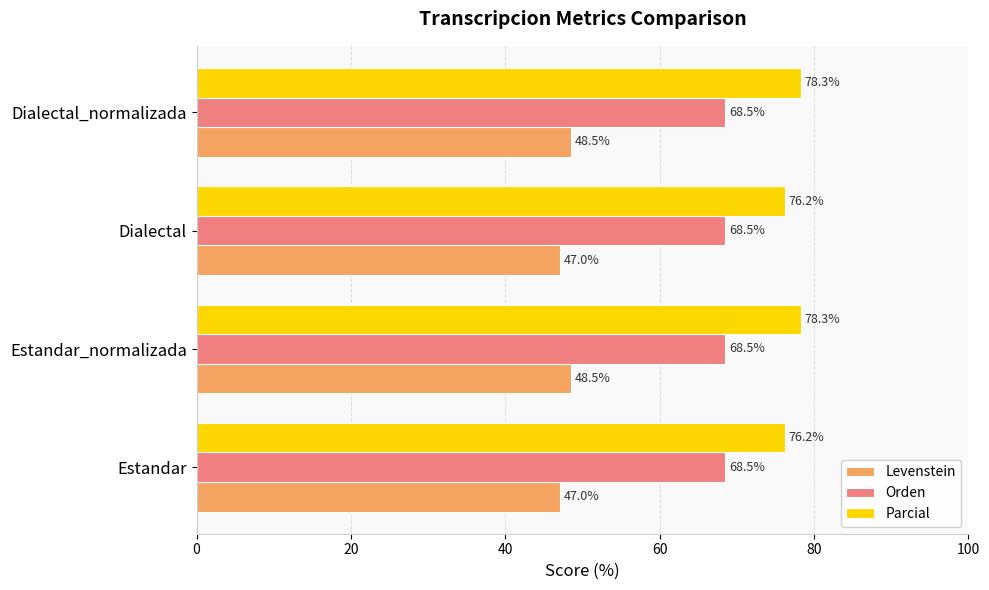

Which series changed the most between Estandar and Dialectal_normalizada?

Parcial